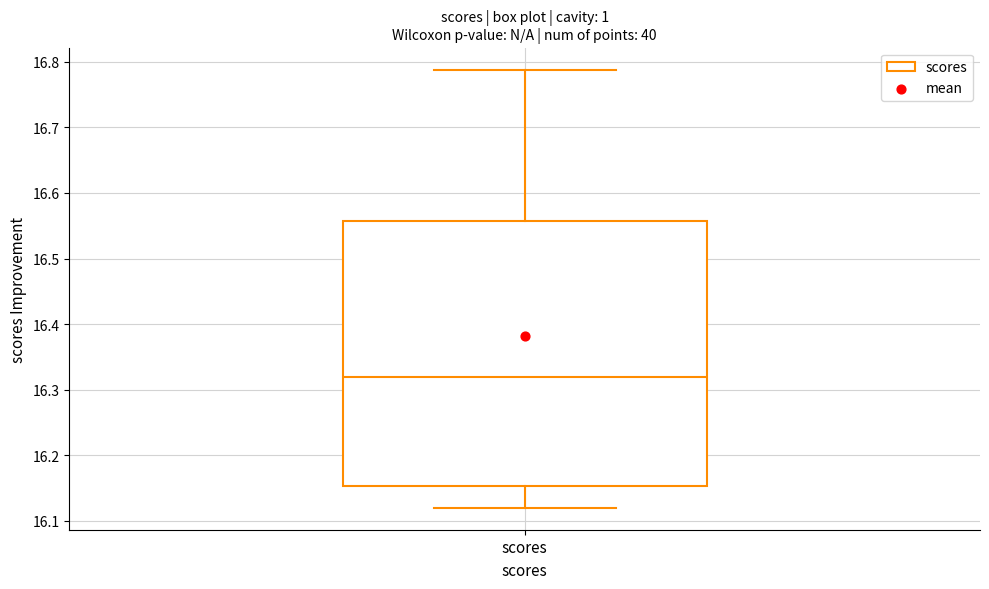

Where is the lower edge of the box for scores on the y-axis? The values are not printed on the chart, so give them approximately, as read against the axis.

16.15